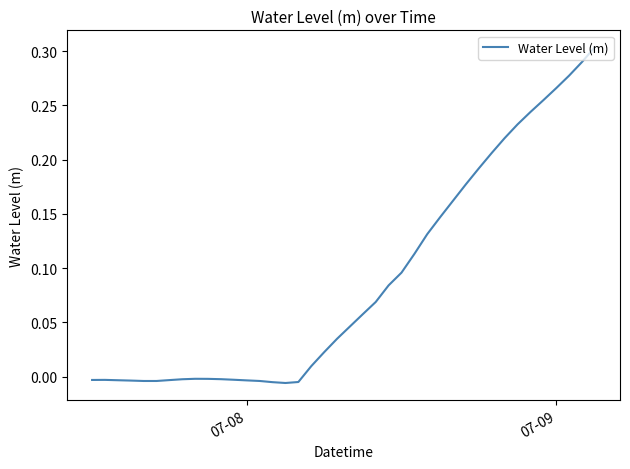

Reading left to right, extract all data points from this chart.

-0.0	-0.0	-0.0	-0.0	-0.0	-0.0	-0.0	-0.0	-0.0	-0.0	-0.0	-0.0	-0.0	-0.0	-0.0	-0.0	-0.0	0.0	0.0	0.0	0.0	0.1	0.1	0.1	0.1	0.1	0.1	0.1	0.2	0.2	0.2	0.2	0.2	0.2	0.2	0.3	0.3	0.3	0.3	0.3